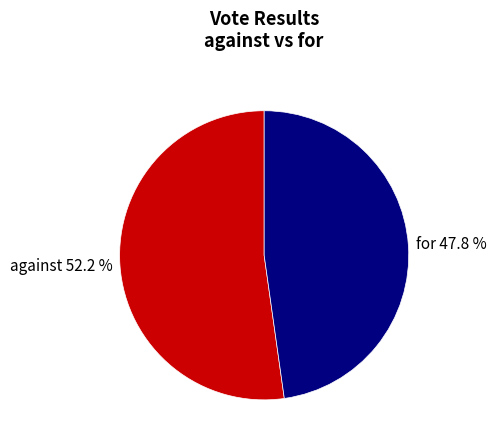

Count the number of slices in the pie.

2